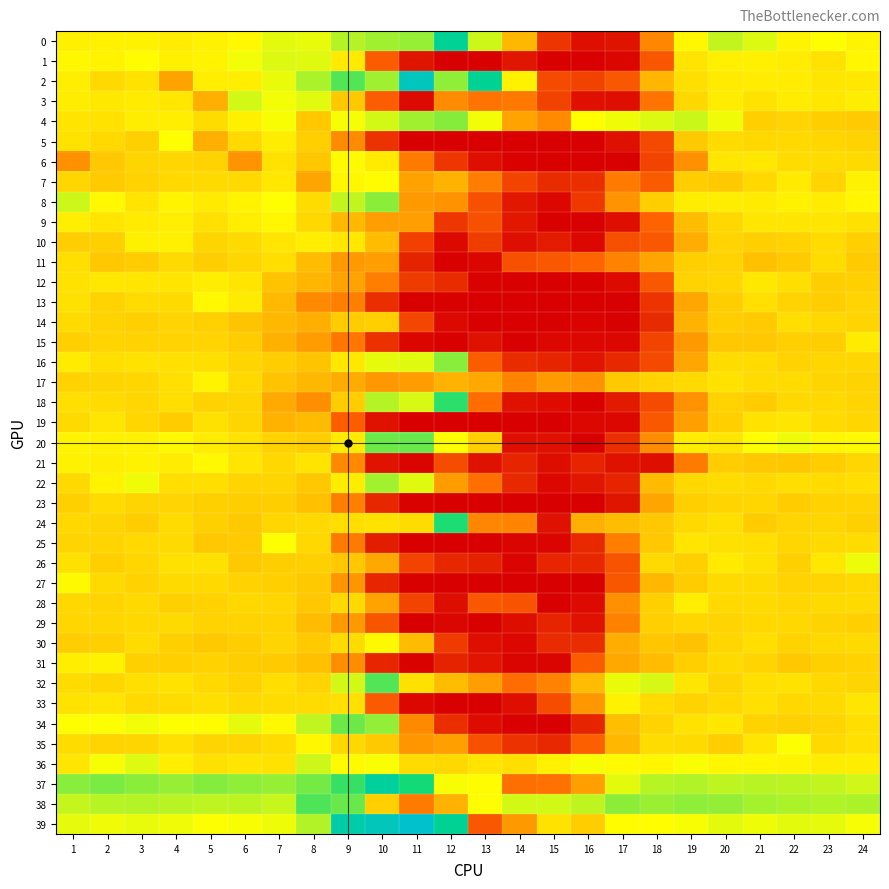

Rank the series by their maximum value, from lowest to highest.

29, 23, 14, 11, 19, 15, 12, 28, 10, 33, 31, 17, 9, 21, 13, 30, 27, 6, 7, 5, 25, 35, 26, 1, 3, 36, 22, 8, 16, 4, 34, 20, 32, 38, 18, 24, 0, 37, 2, 39